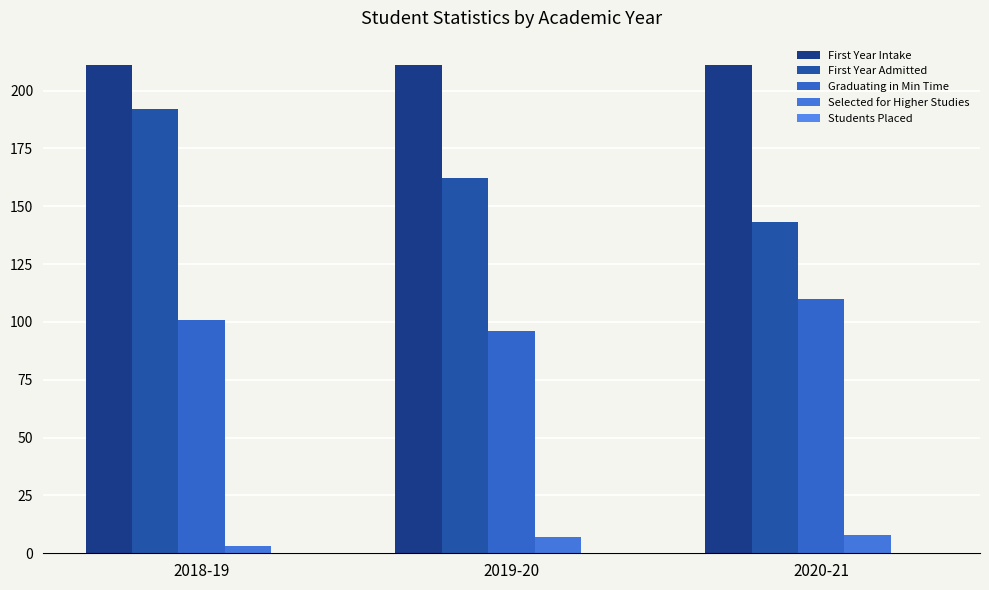

What value does the Selected for Higher Studies series have at 2019-20?

7